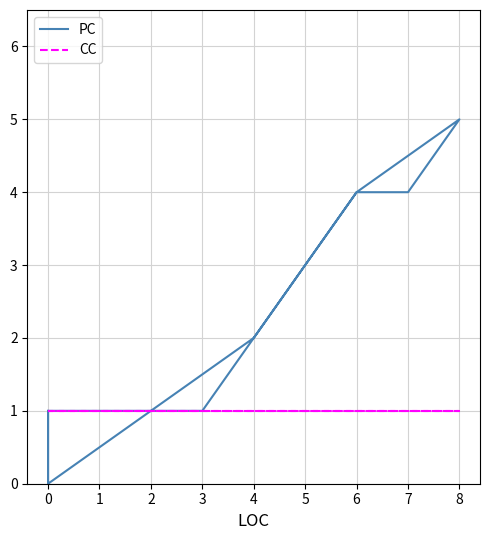

What is the minimum value for CC?

1